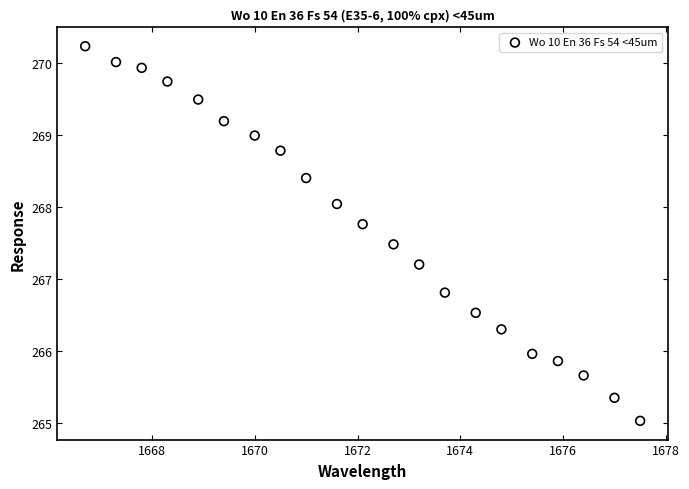

What is the range of X values (max minus min)?

10.8